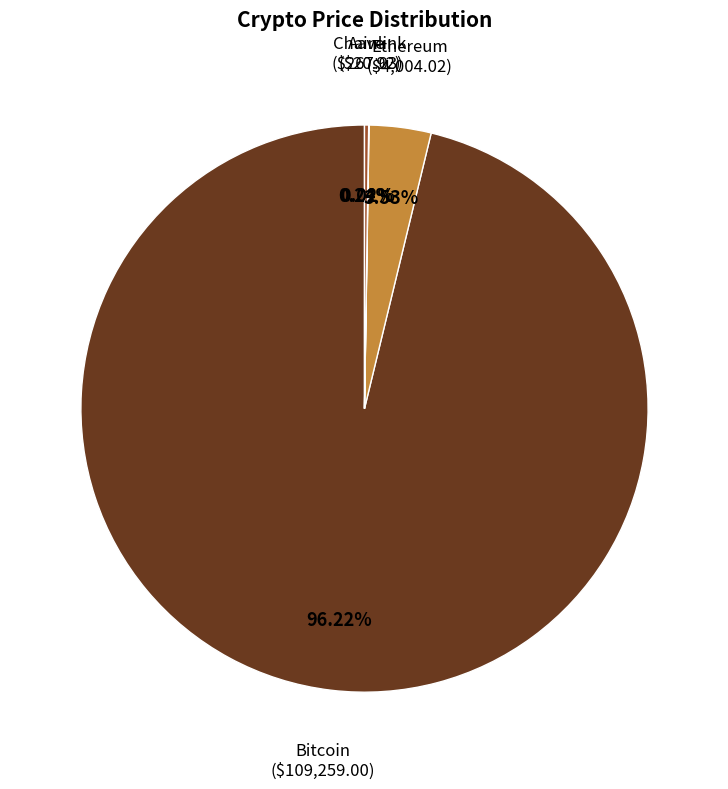

Does any single category account for the majority?

Yes